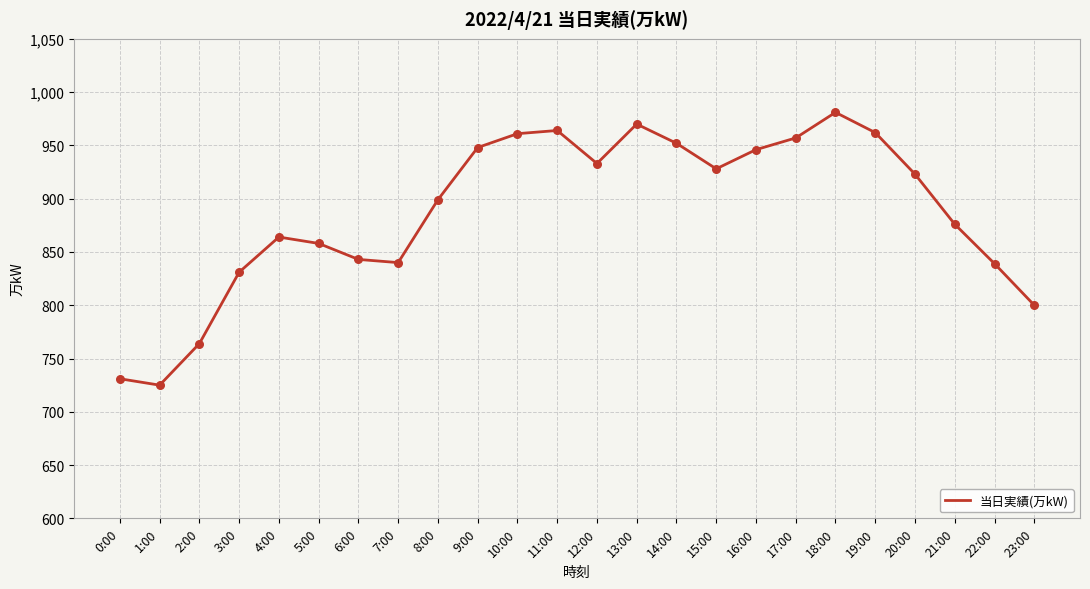

What is the change in value from 16:00 to 23:00?

-146